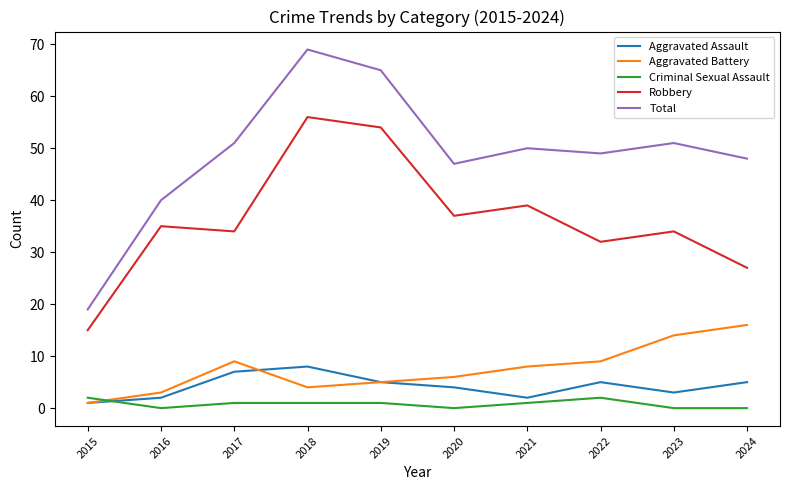

What are all the series names shown in the legend?

Aggravated Assault, Aggravated Battery, Criminal Sexual Assault, Robbery, Total